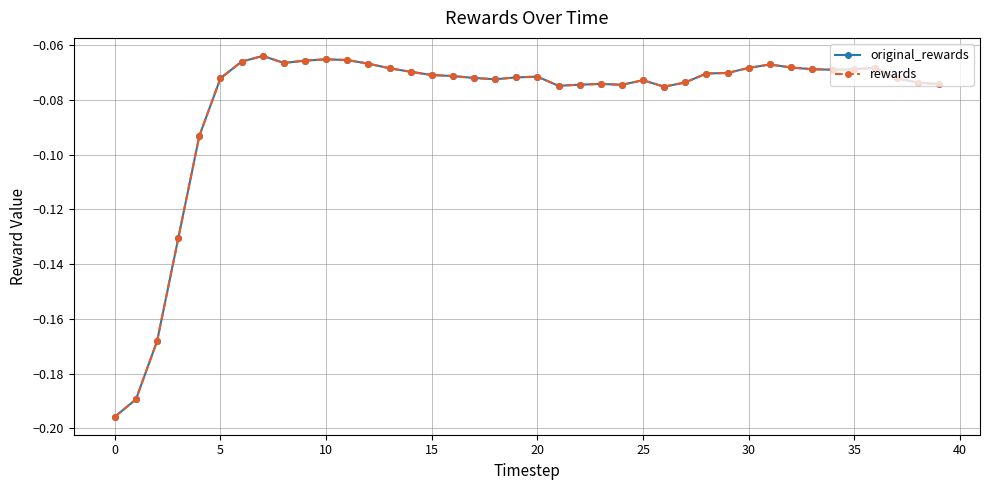

Does the chart have visible grid lines?

Yes